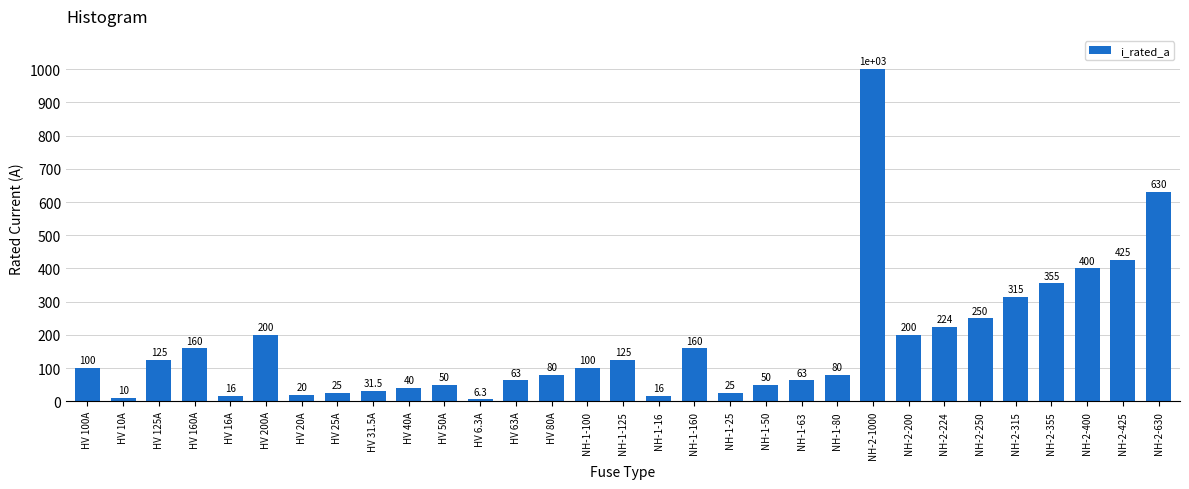

The value at HV 25A is 25.0. True or false?

True